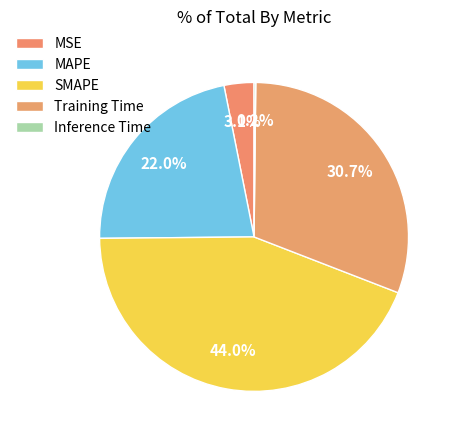

The MSE slice represents 13% of the pie. True or false?

False